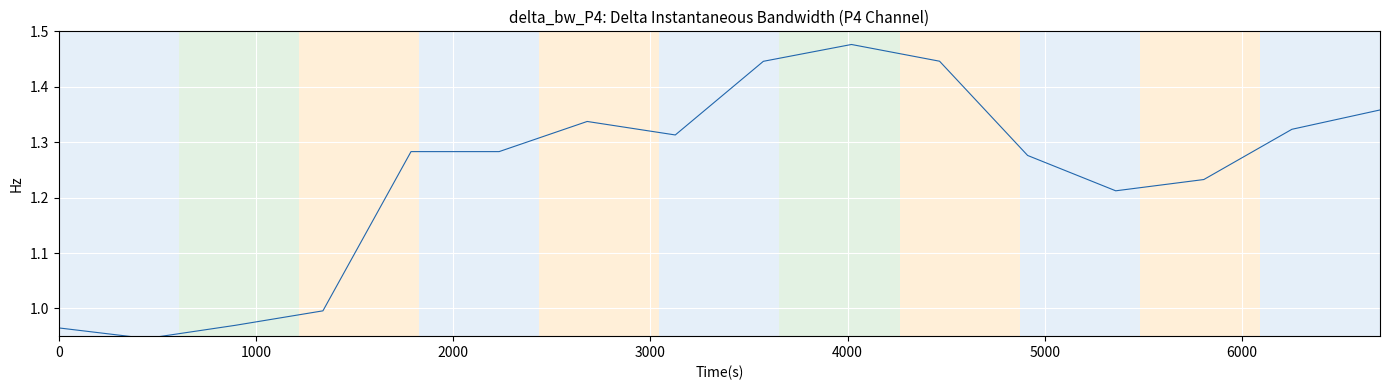

What is the difference between the maximum and minimum values?

0.5